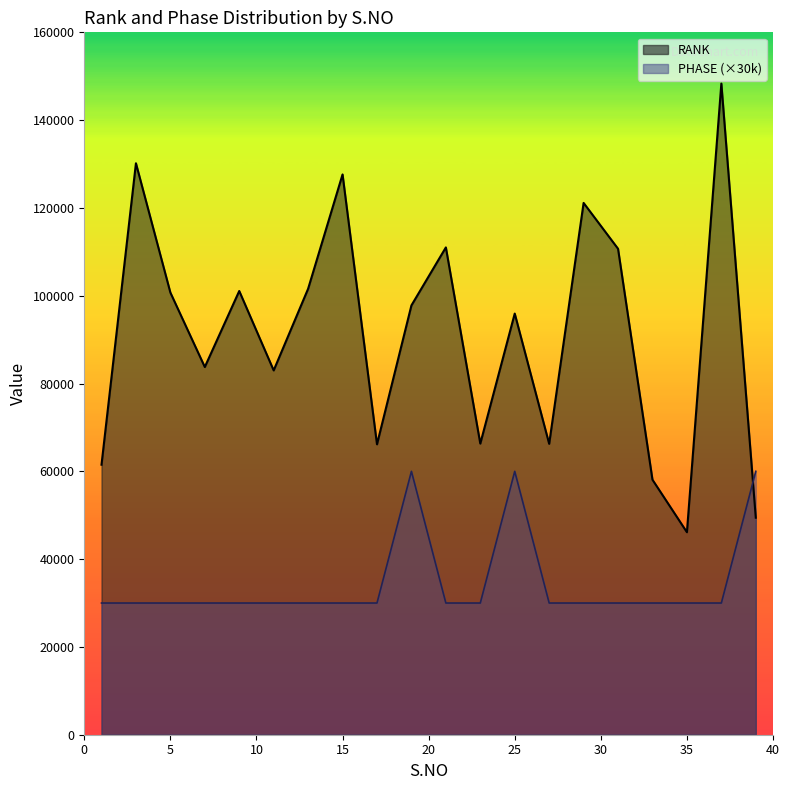

At which category does the chart reach its peak across all series?

37